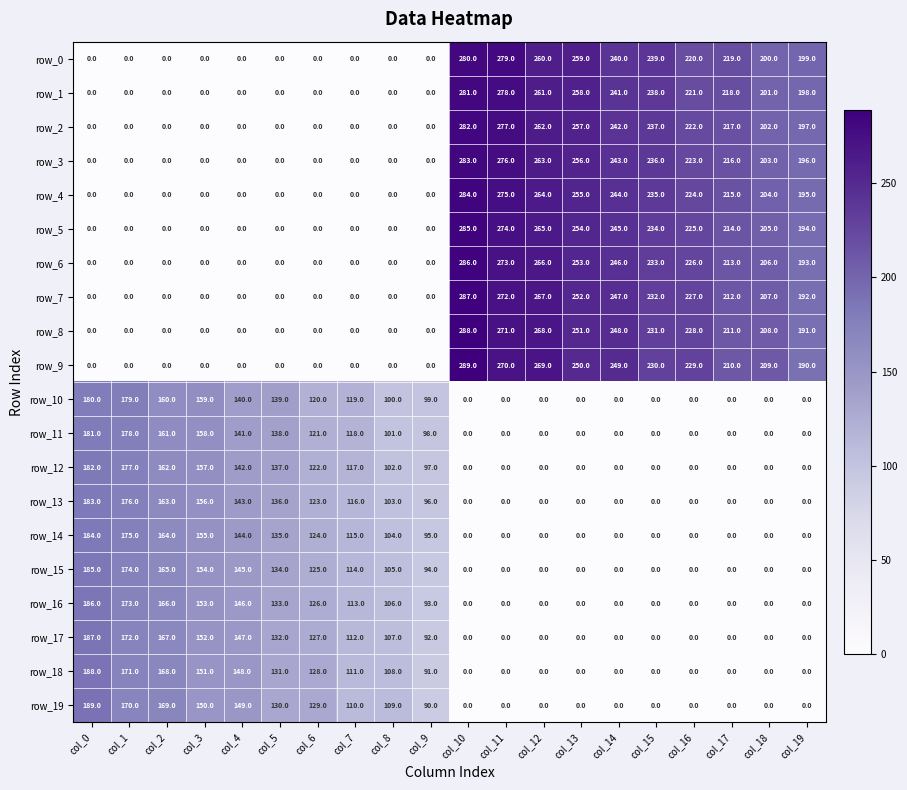

What is the difference between the row_19 values at col_8 and col_18?

109